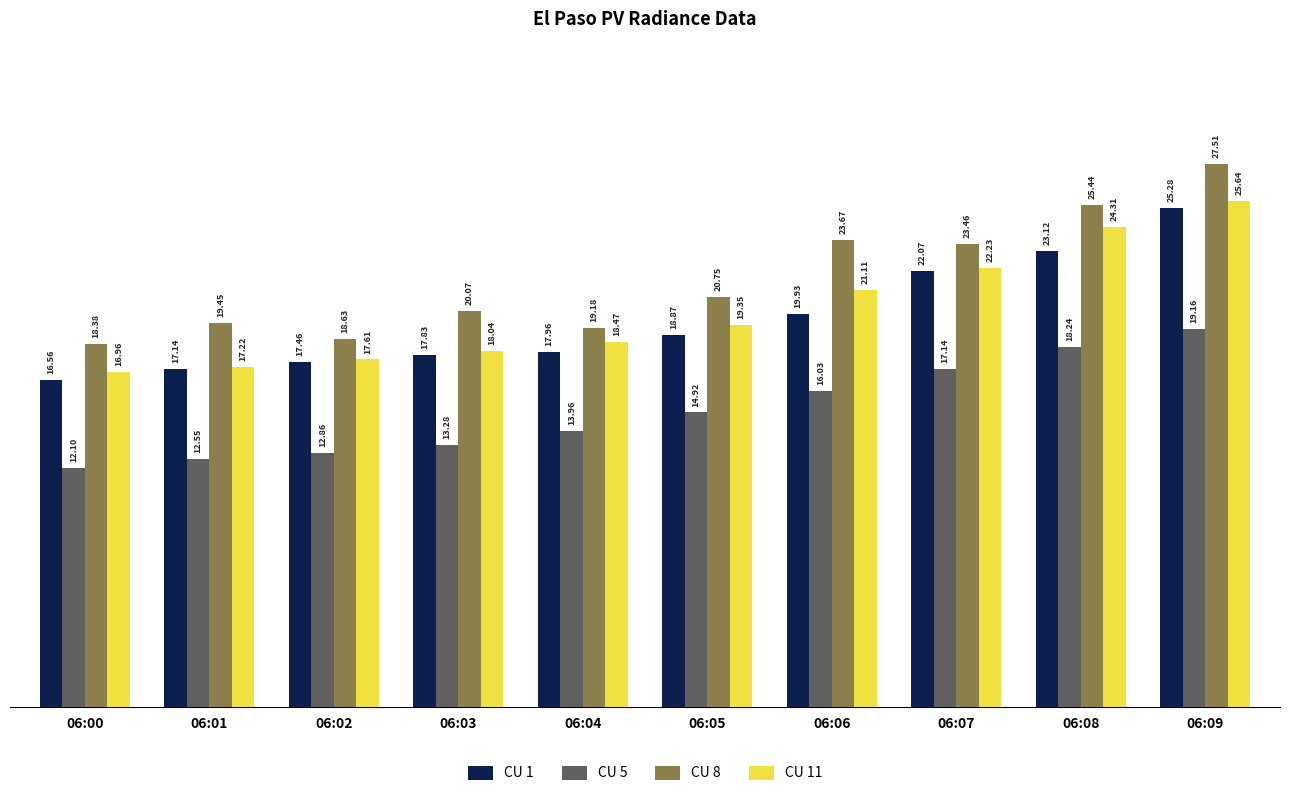

Which series has the largest range (max minus min)?

CU 8